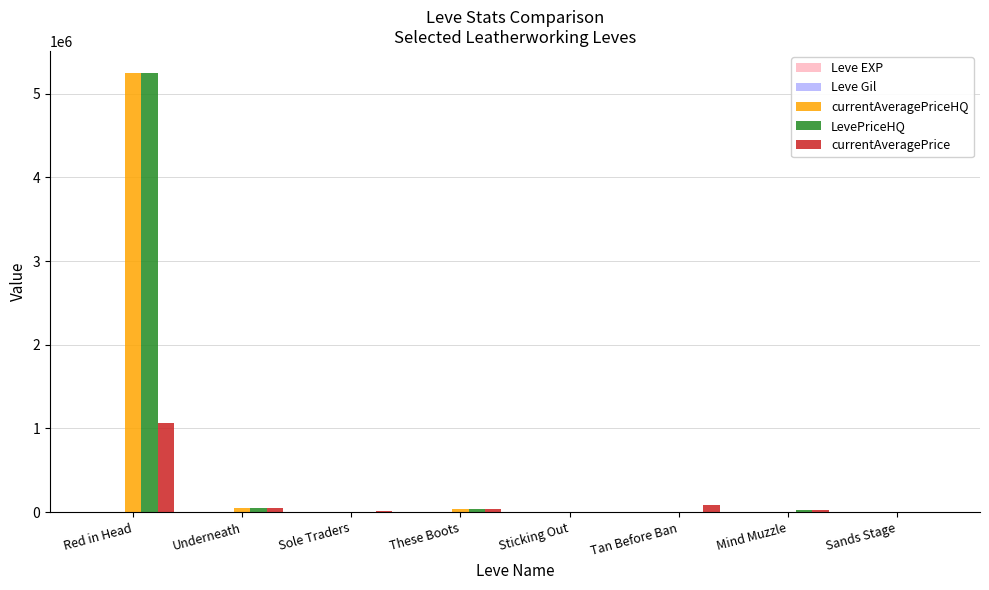

At which category is the sum across all series the highest?

Red in Head